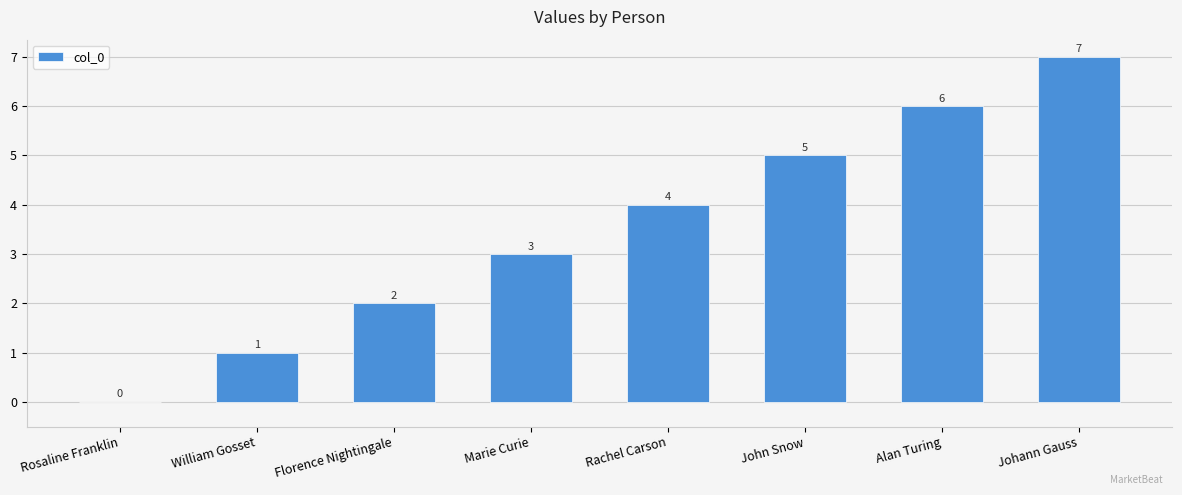

What is the sum of the values at John Snow and Rosaline Franklin?

5